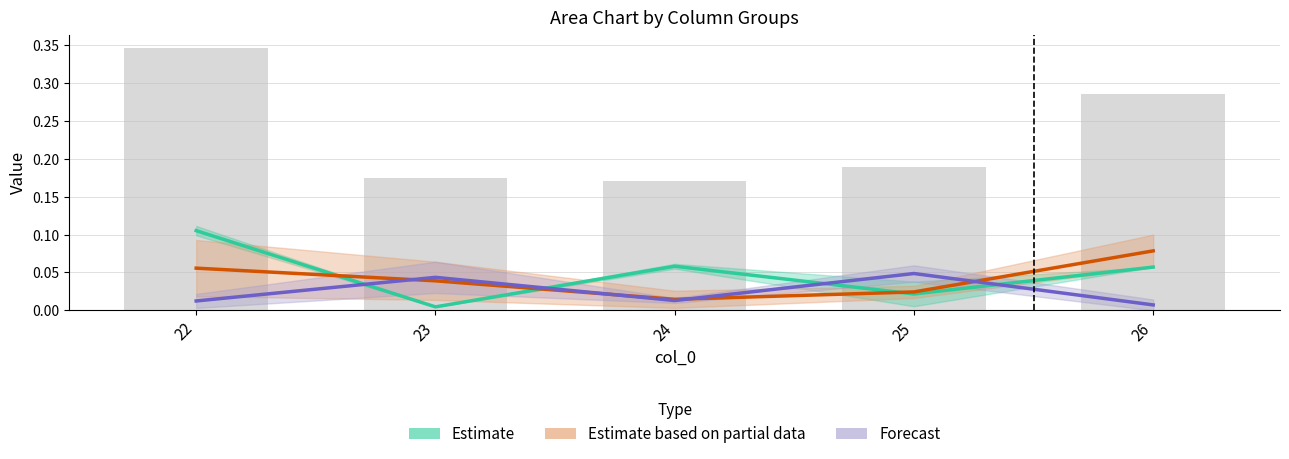

What is the greatest value displayed?

0.1